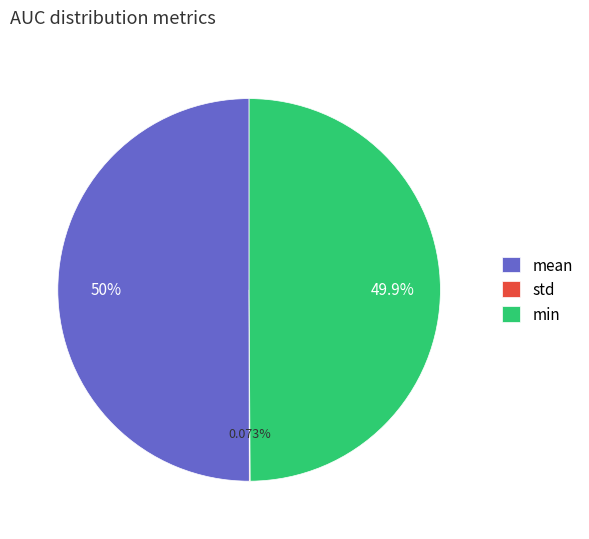

Is the sum of mean and min greater than half?

Yes